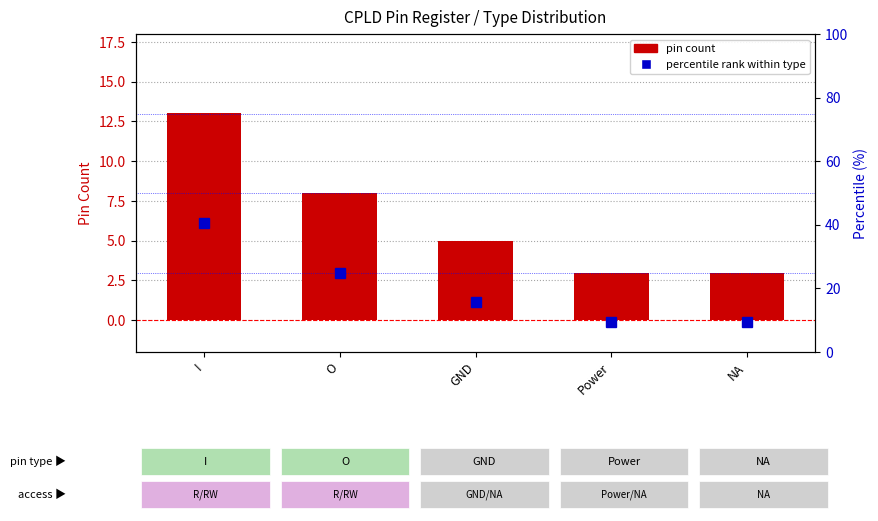

Reading left to right, transcribe all the data shown in this chart.

pin count: 13.0	8.0	5.0	3.0	3.0
percentile rank: 40.6	25.0	15.6	9.4	9.4